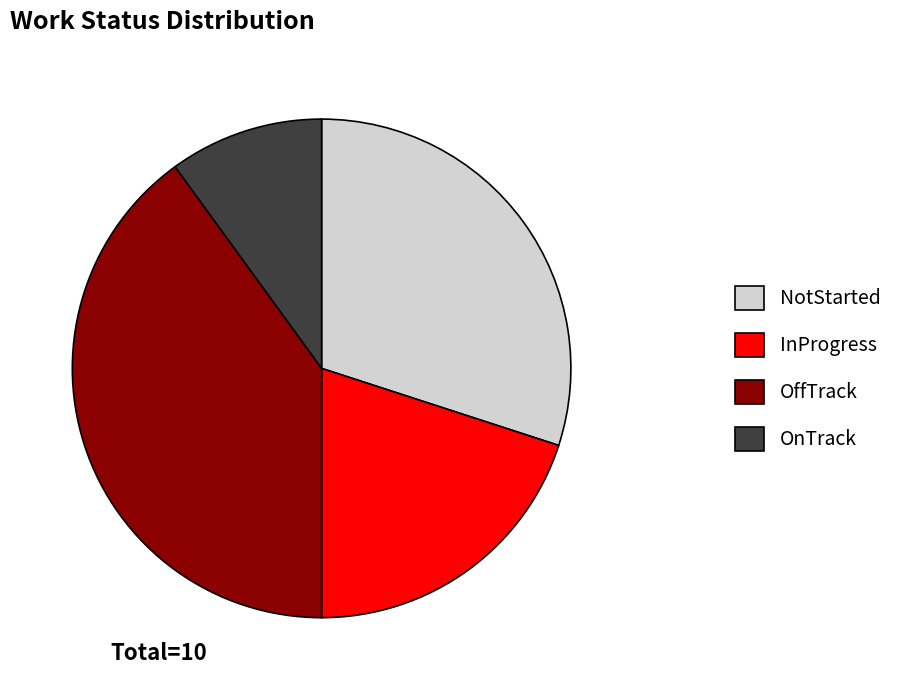

Combined, do OffTrack and InProgress account for over 50%?

Yes